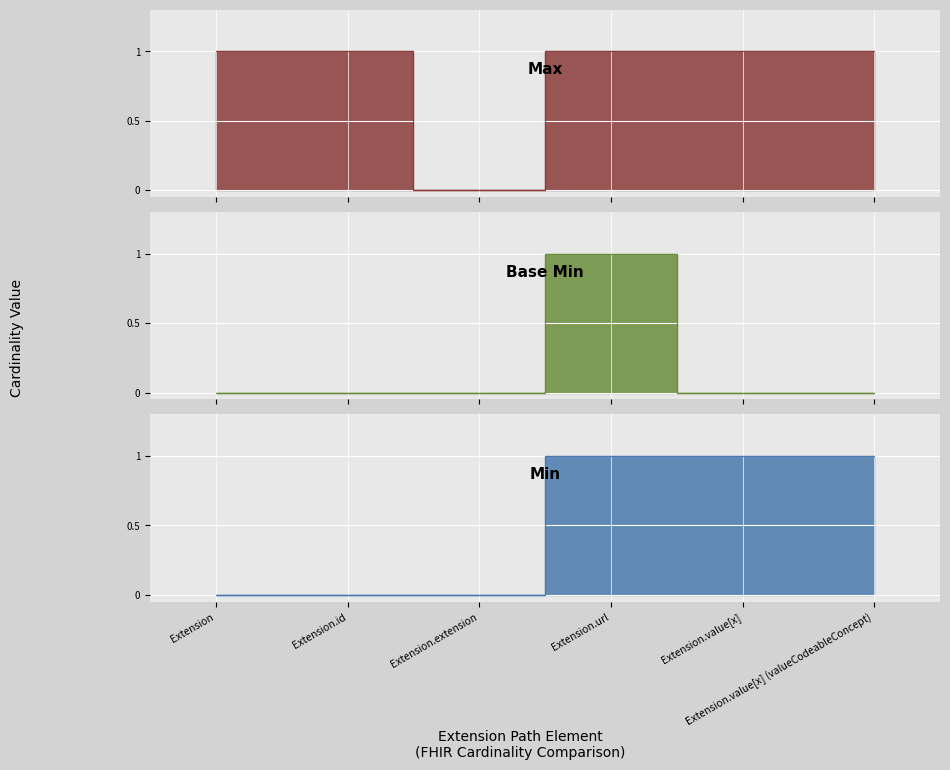

Reading left to right, transcribe all the data shown in this chart.

Extension: 0	1	0
Extension.id: 0	1	0
Extension.extension: 0	0	0
Extension.url: 1	1	1
Extension.value[x]: 1	1	0
Extension.value[x] (valueCodeableConcept): 1	1	0